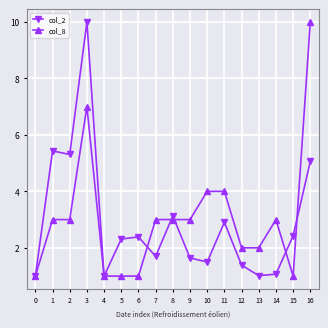

Between 4 and 5, which series saw the biggest shift?

col_2